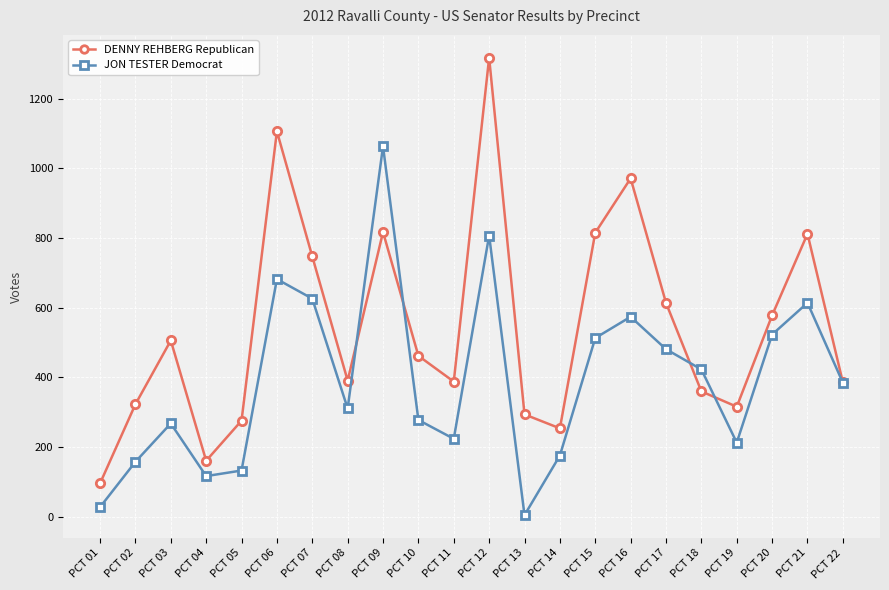

What is the average value of the DENNY REHBERG Republican series?

545